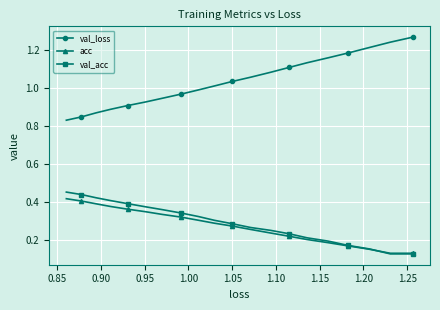

Which series has the largest range (max minus min)?

val_loss